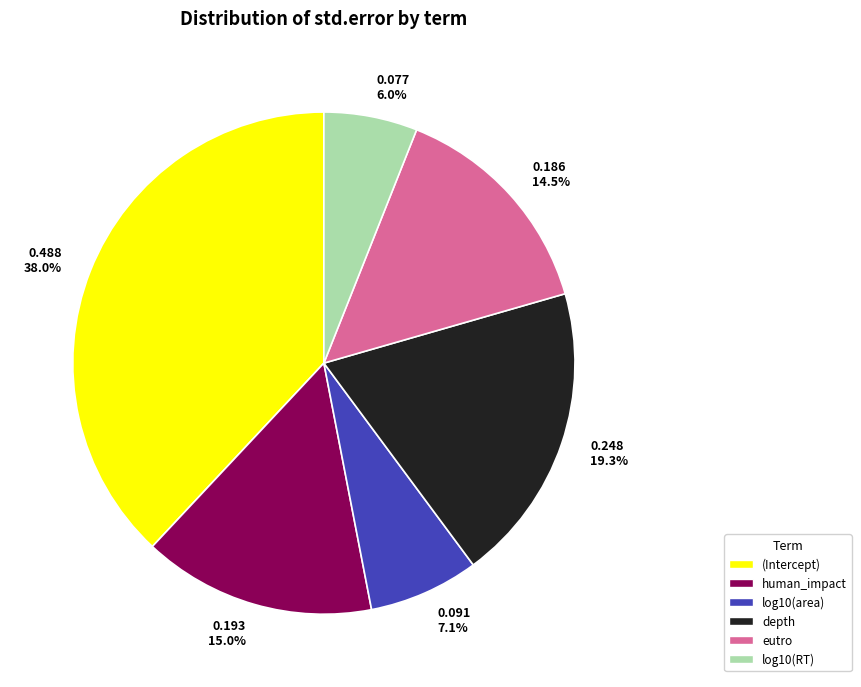

What percentage is NOT represented by log10(area)?

92.9%